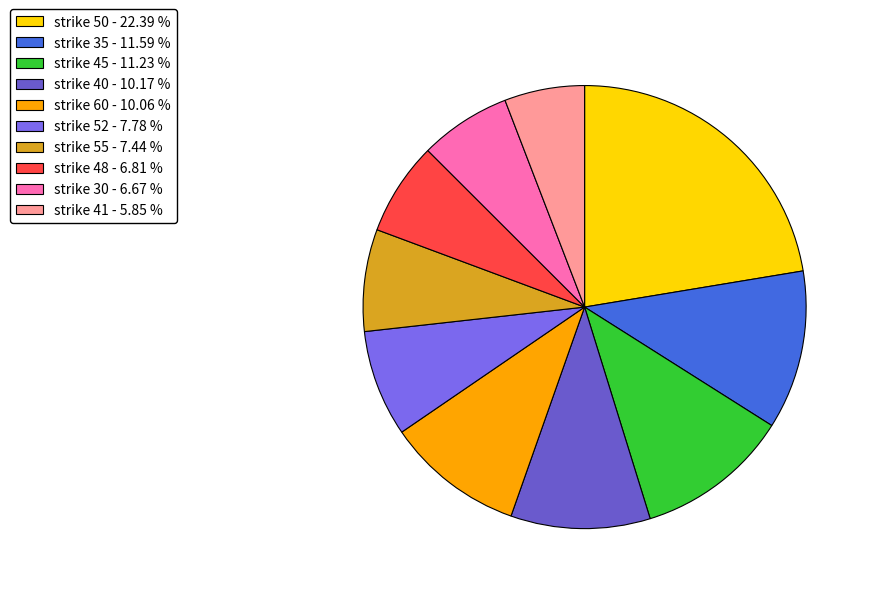

Does any single category account for the majority?

No